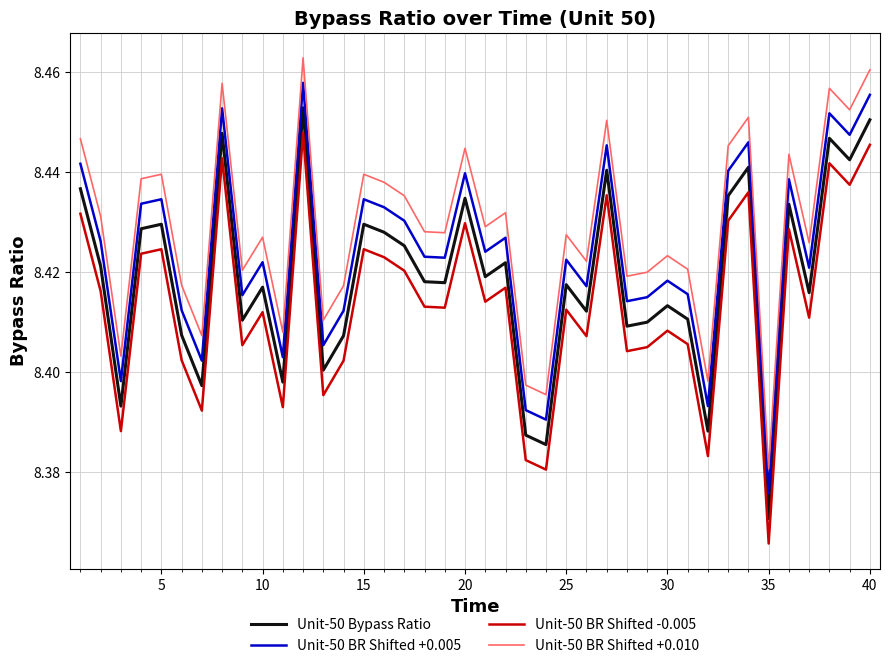

True or false: Unit-50 BR Shifted +0.010 and Unit-50 Bypass Ratio intersect in this chart.

False